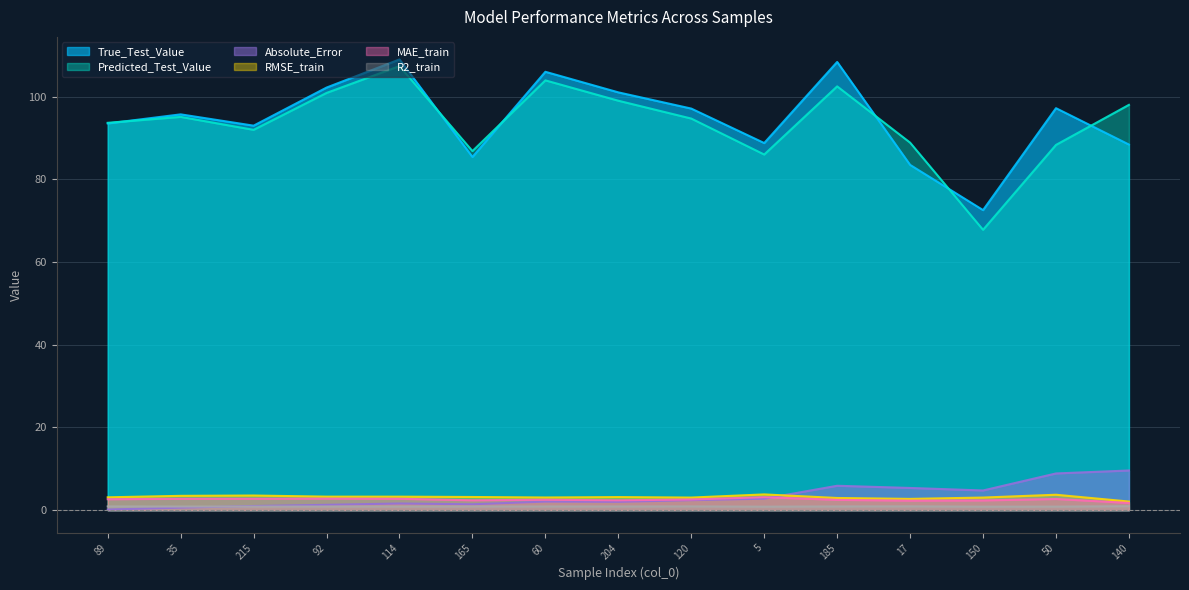

Reading left to right, list all the values displayed in this chart.

True_Test_Value: 89=93.5	35=95.7	215=93.0	92=102.2	114=109.0	165=85.4	60=106.0	204=101.0	120=97.1	5=88.8	185=108.4	17=83.5	150=72.5	50=97.2	140=88.4
Predicted_Test_Value: 89=93.6	35=95.1	215=91.9	92=100.9	114=107.4	165=86.8	60=103.9	204=99.0	120=94.7	5=86.0	185=102.5	17=88.8	150=67.8	50=88.3	140=98.0
R2_train: 89=0.9	35=0.9	215=0.9	92=0.9	114=0.9	165=0.9	60=0.9	204=0.9	120=0.9	5=0.9	185=0.9	17=0.9	150=0.9	50=0.9	140=1.0
MAE_train: 89=2.6	35=2.8	215=2.8	92=2.8	114=2.8	165=2.4	60=2.5	204=2.4	120=2.6	5=3.1	185=2.5	17=2.3	150=2.4	50=2.7	140=1.7
RMSE_train: 89=3.1	35=3.5	215=3.5	92=3.3	114=3.3	165=3.2	60=3.1	204=3.2	120=3.0	5=3.8	185=2.9	17=2.7	150=3.1	50=3.7	140=2.1
Absolute_Error: 89=0.2	35=0.6	215=1.0	92=1.3	114=1.6	165=1.4	60=2.1	204=2.0	120=2.4	5=2.8	185=5.9	17=5.4	150=4.8	50=8.9	140=9.6